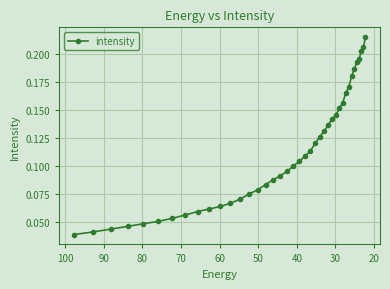

Does the chart display data point markers on the line(s)?

Yes